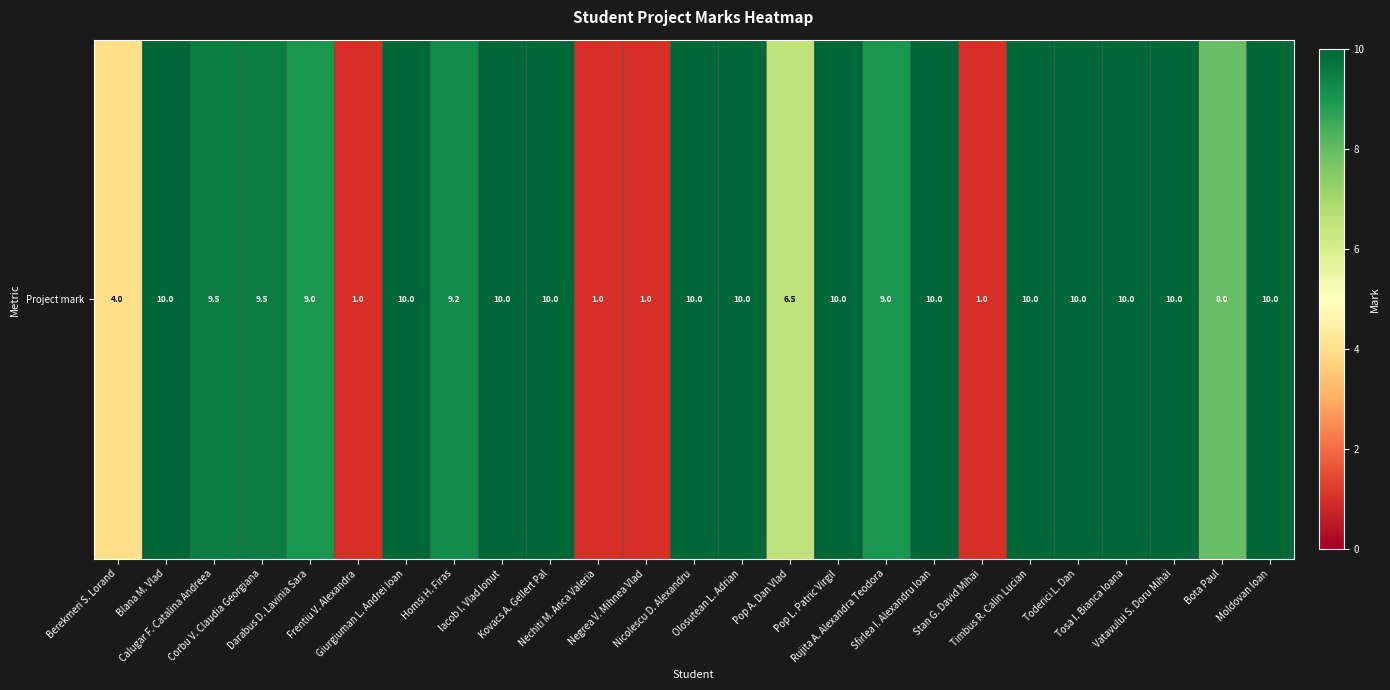

Reading left to right, extract all data points from this chart.

4.0	10.0	9.5	9.5	9.0	1.0	10.0	9.2	10.0	10.0	1.0	1.0	10.0	10.0	6.5	10.0	9.0	10.0	1.0	10.0	10.0	10.0	10.0	8.0	10.0